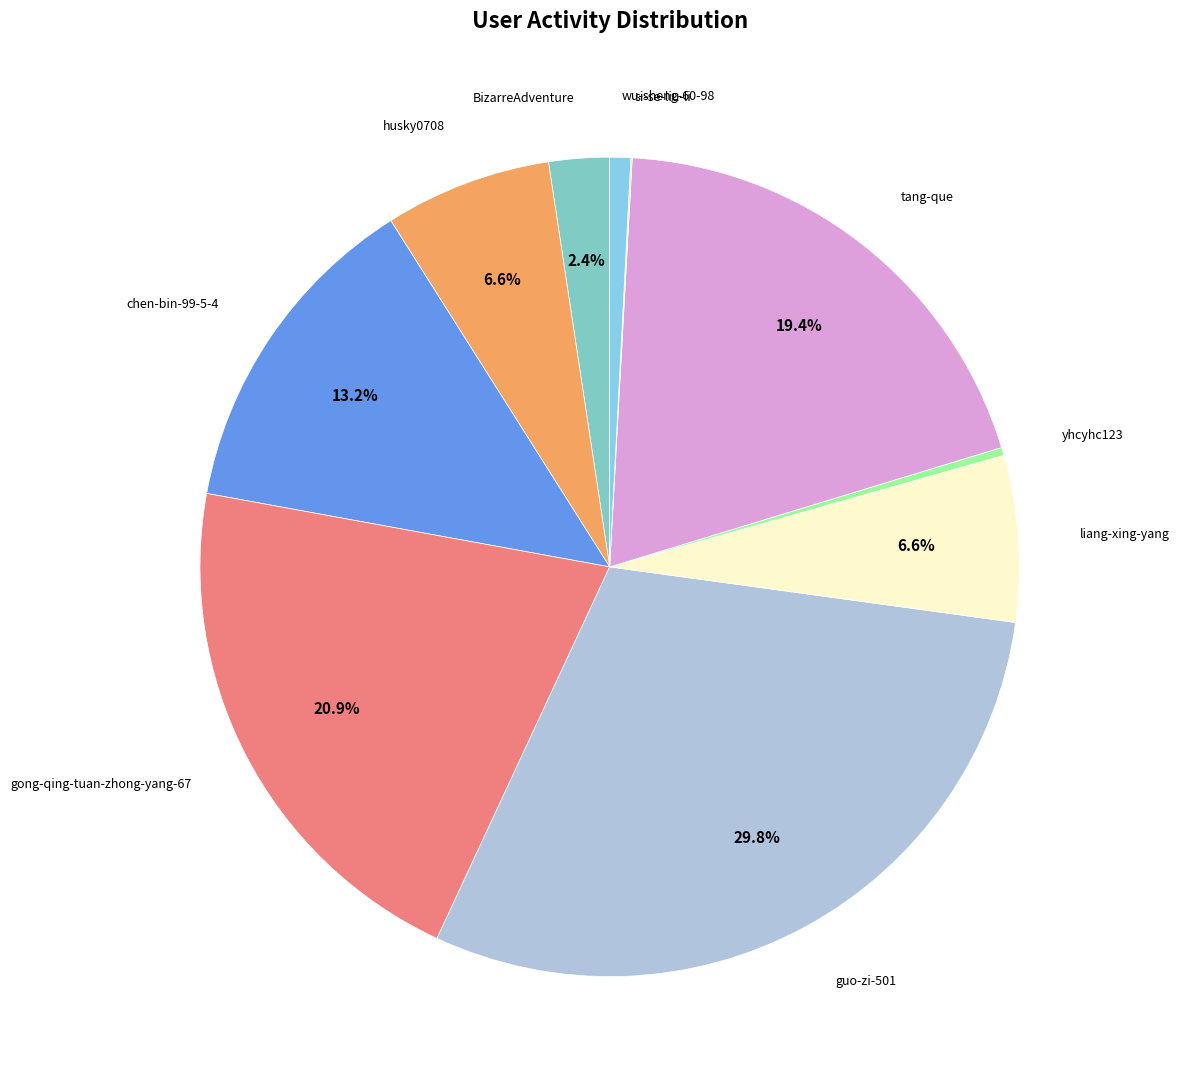

What is the largest slice in the pie chart?

guo-zi-501